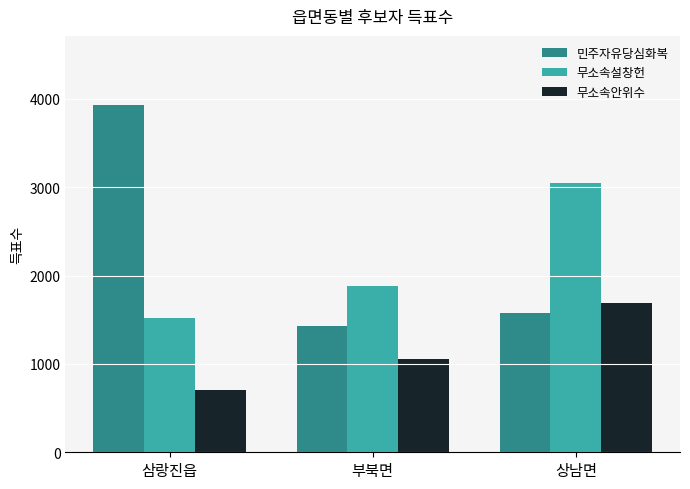

Count the number of categories in the chart.

3